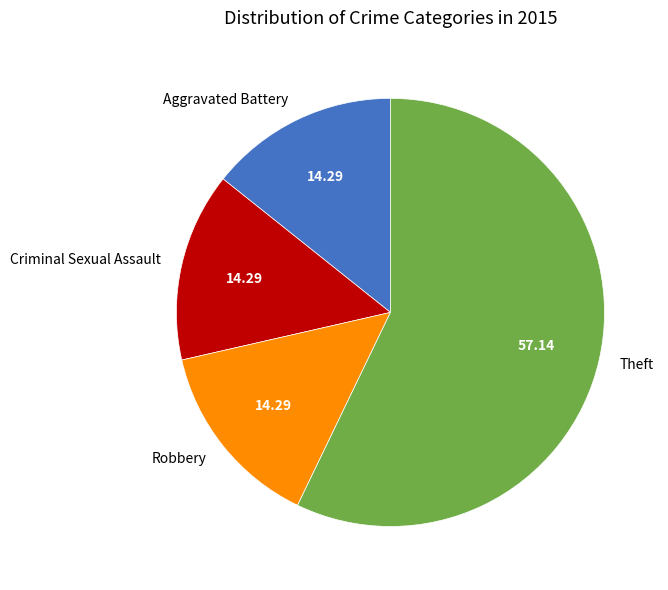

Which has a higher value, Theft or Criminal Sexual Assault?

Theft